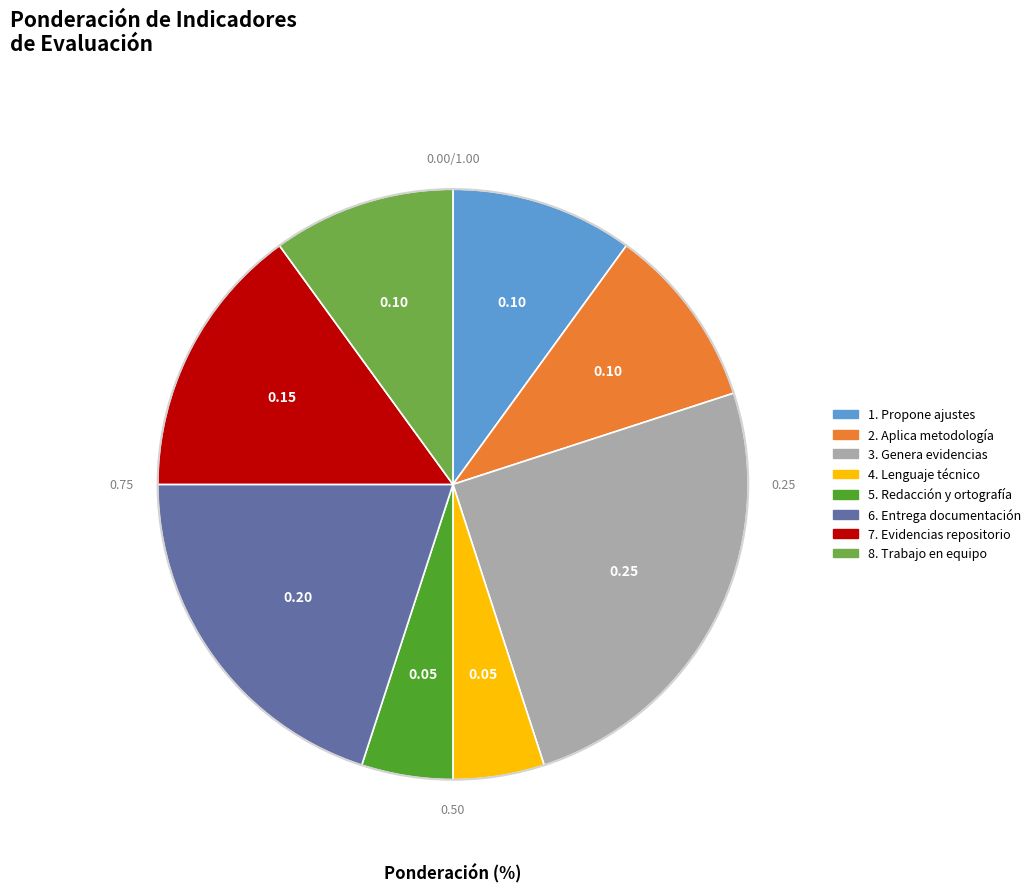

Do 7. Evidencias repositorio and 2. Aplica metodología together represent more than half of the pie?

No